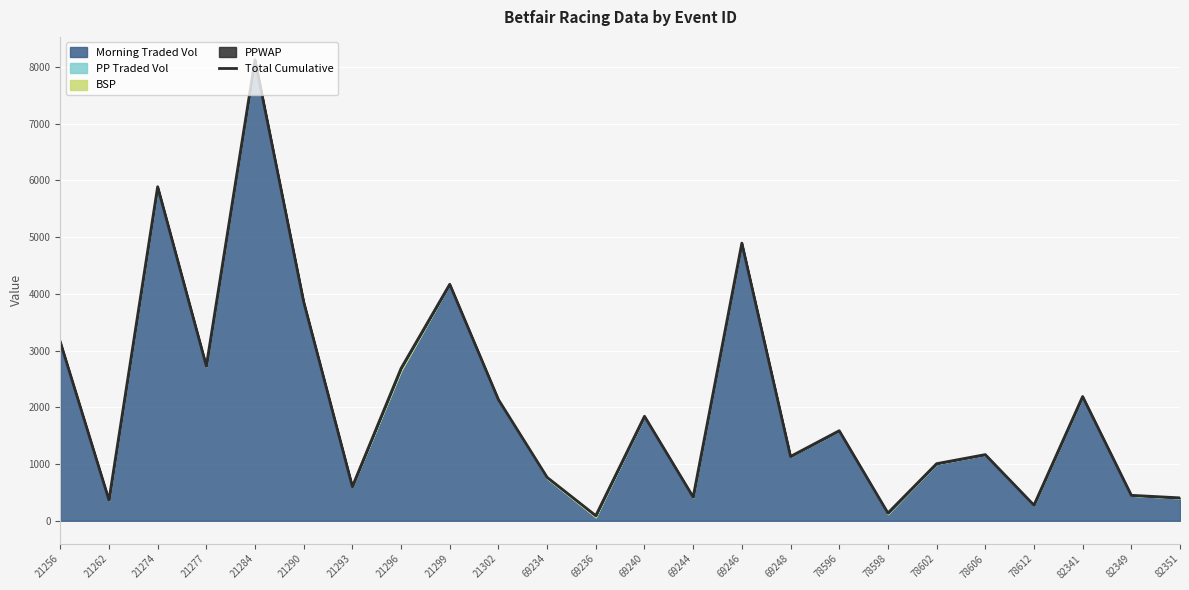

At which category does the data reach its first local valley?

21262